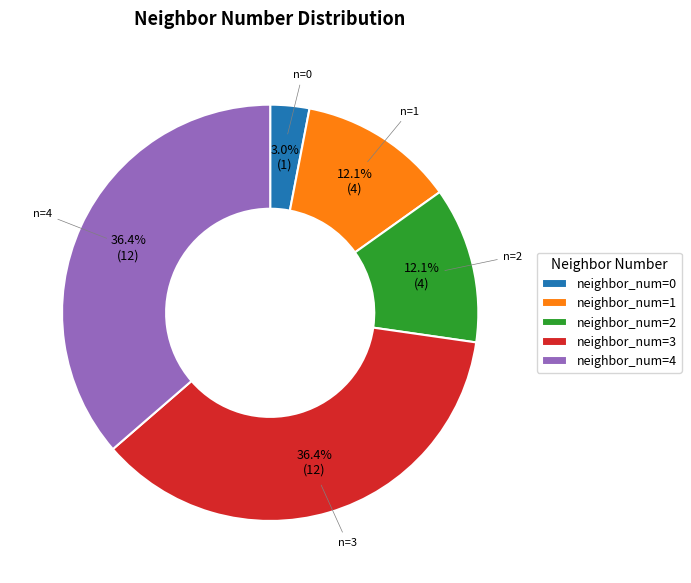

What is the total percentage of neighbor_num=0 and neighbor_num=3?

39.4%